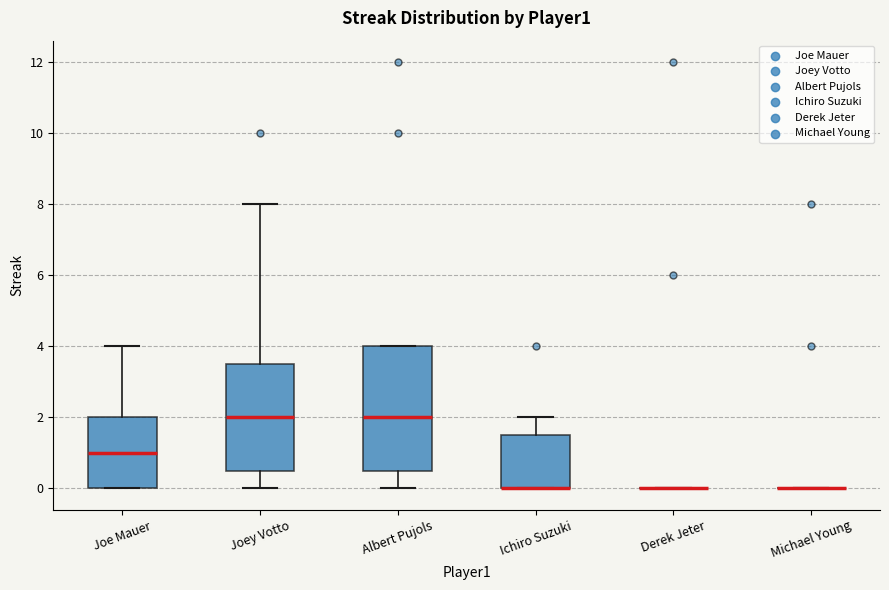

Reading left to right, transcribe this box plot: for each box, give where its median line is, the range the box spans, and where its two whiskers end, as read against the y-axis. The values are not printed on the chart, so give them approximately, as read against the axis.

Joe Mauer: median 1.0, box 0.0 to 2.0, whiskers 0.0 to 4.0
Joey Votto: median 2.0, box 0.6 to 3.6, whiskers 0.0 to 8.0
Albert Pujols: median 2.0, box 0.6 to 4.0, whiskers 0.0 to 4.0
Ichiro Suzuki: median 0.0 (drawn on the box's lower edge), box 0.0 to 1.6, whiskers 0.0 to 2.0
Derek Jeter: box collapsed to a line at 0.0, whiskers 0.0 to 0.0
Michael Young: box collapsed to a line at 0.0, whiskers 0.0 to 0.0